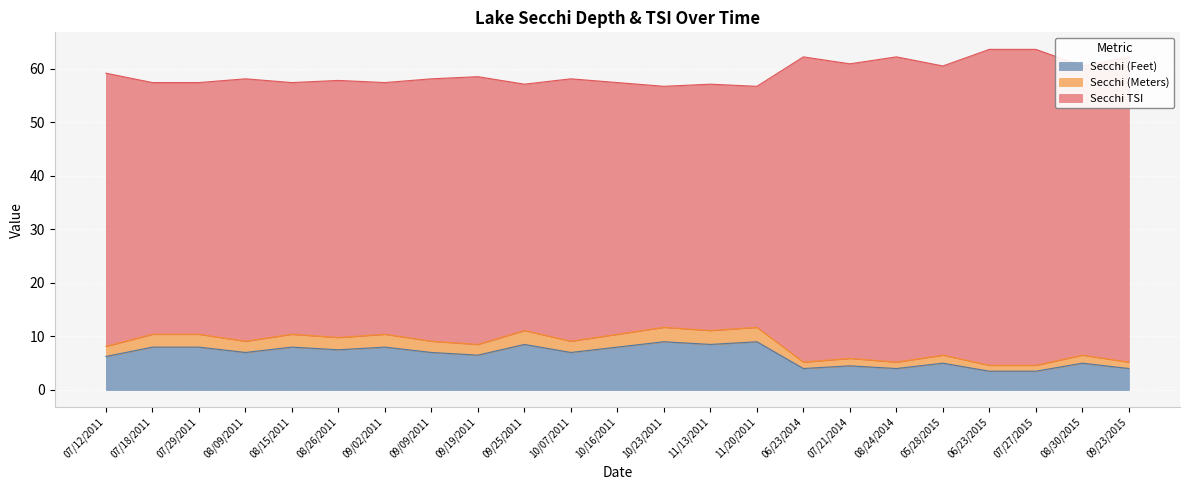

True or false: Secchi (Meters) and Secchi TSI intersect in this chart.

False